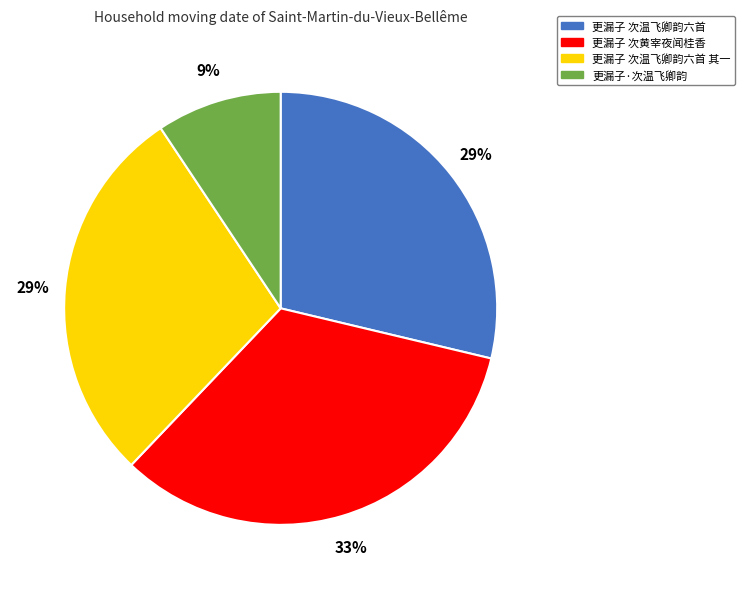

To the nearest percent, what is the difference between the largest and smallest slice percentages?

24%